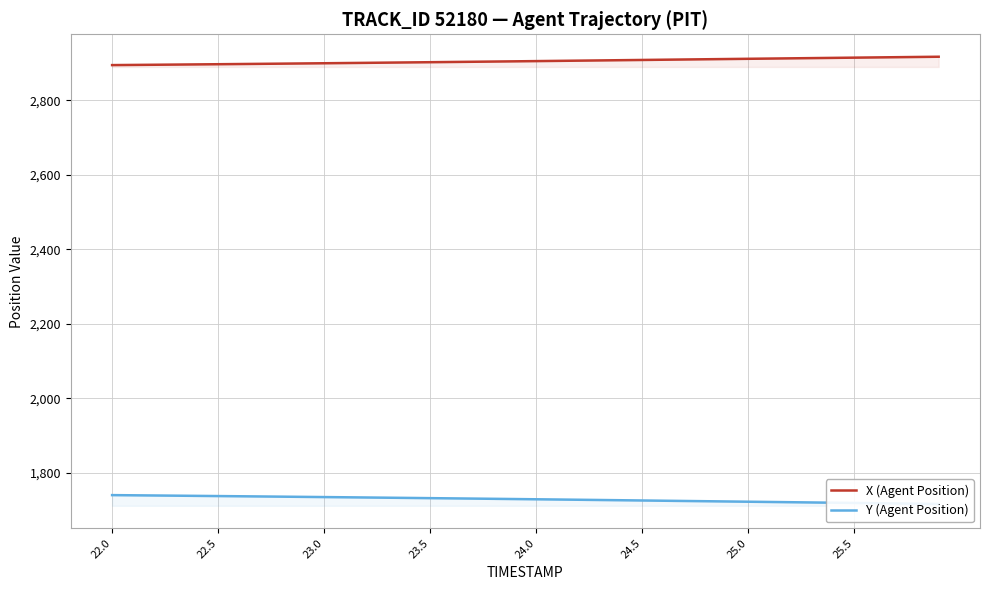

Is this an area chart (filled region under the line)?

No